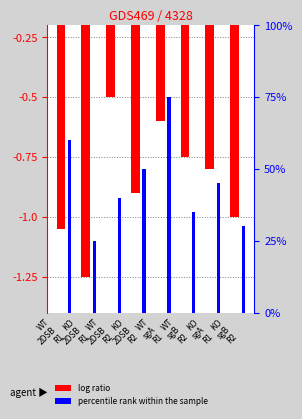

Reading left to right, transcribe all the data shown in this chart.

log ratio: -1.1	-1.2	-0.5	-0.9	-0.6	-0.8	-0.8	-1.0
percentile rank within the sample: 0.1	0.1	0.1	0.1	0.1	0.1	0.1	0.1